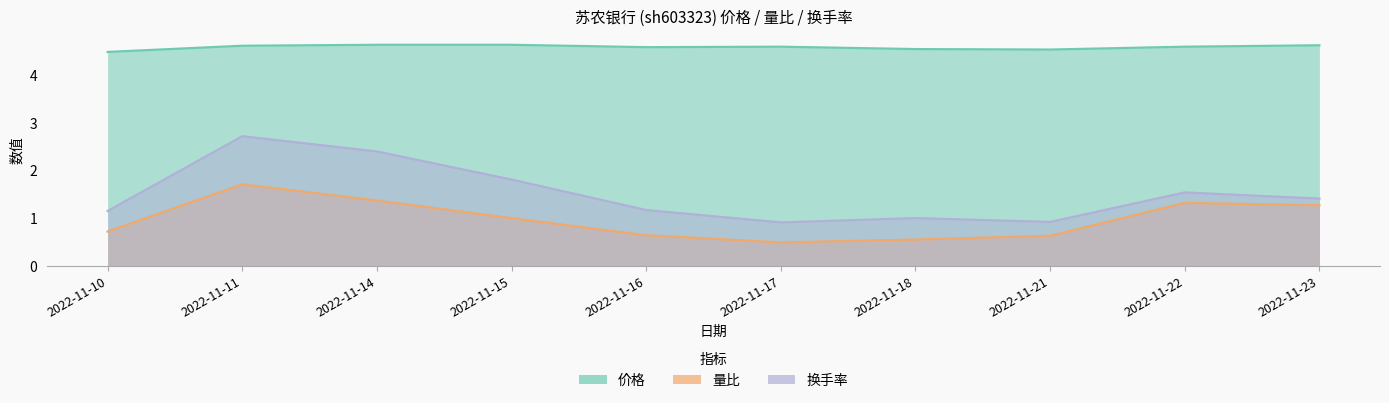

True or false: 换手率 and 量比 intersect in this chart.

False